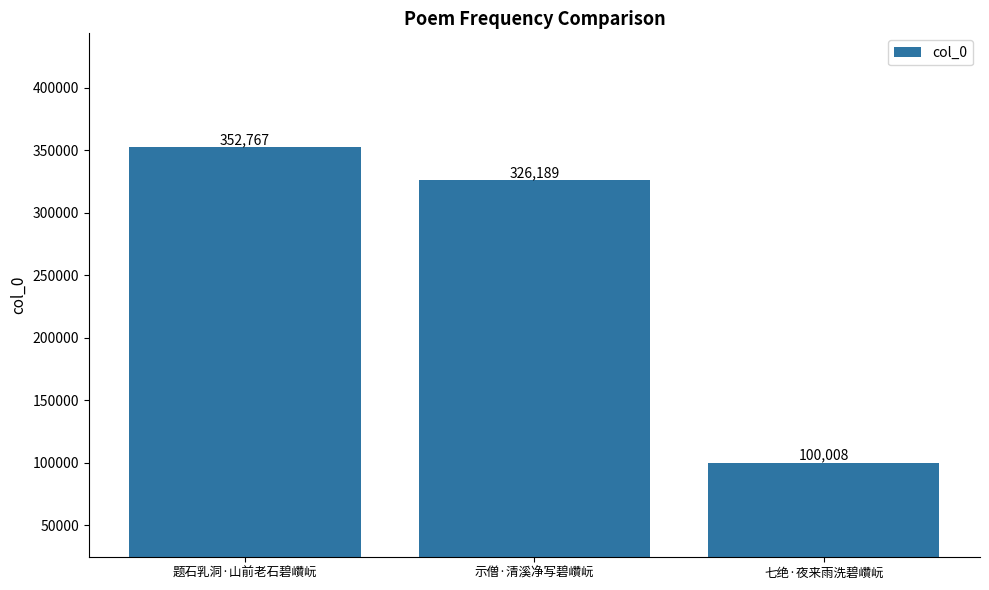

What is the difference between the values at 示僧·清溪净写碧巑岏 and 题石乳洞·山前老石碧巑岏?

26578